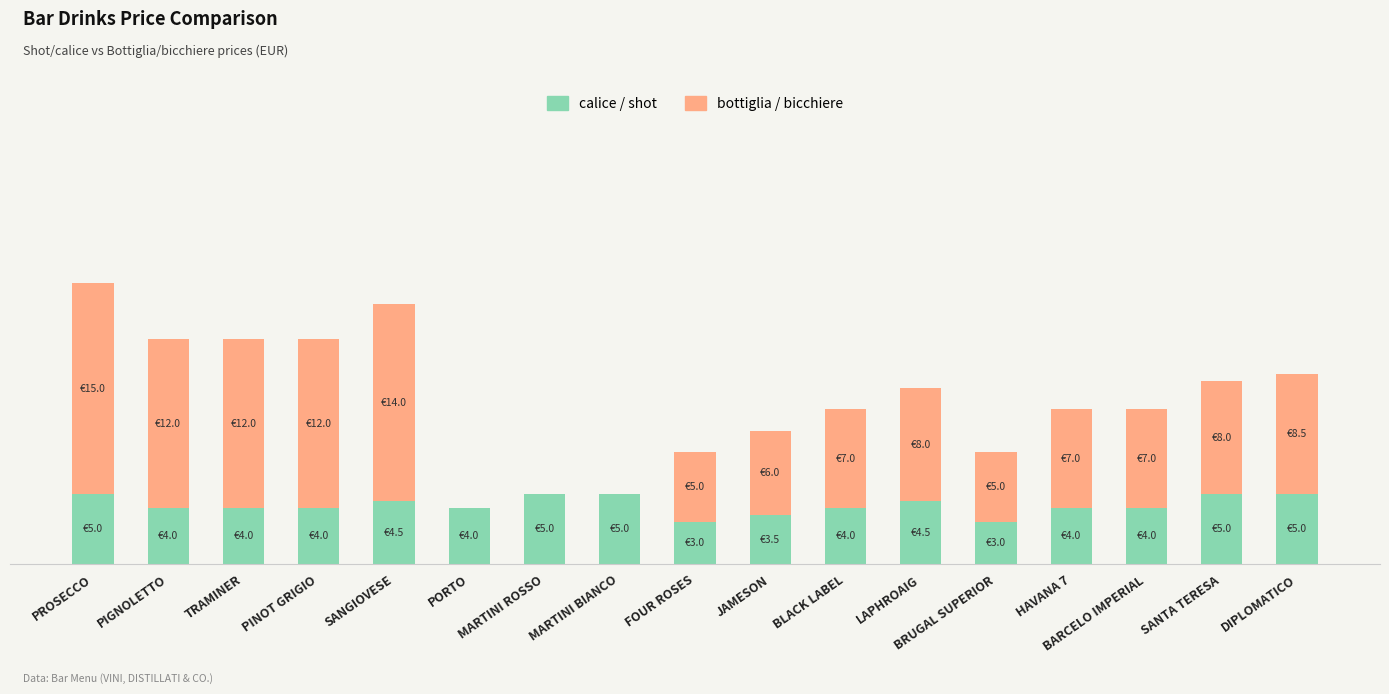

What is the sum of all calice / shot values?

71.5